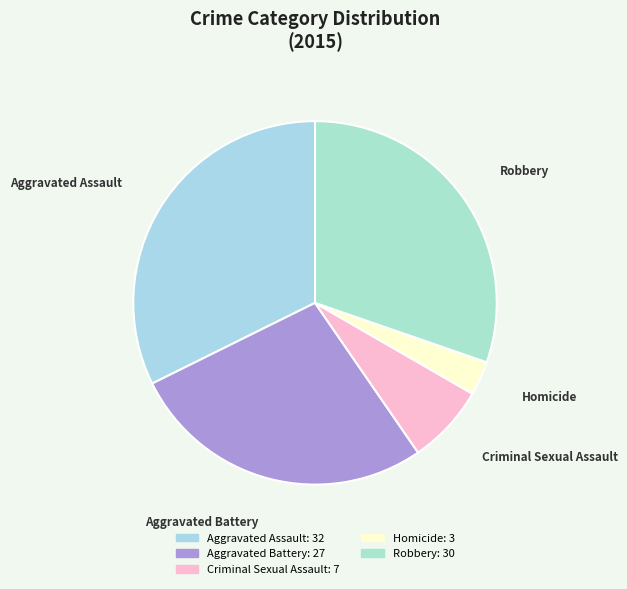

True or false: Criminal Sexual Assault accounts for 1% of the total.

False